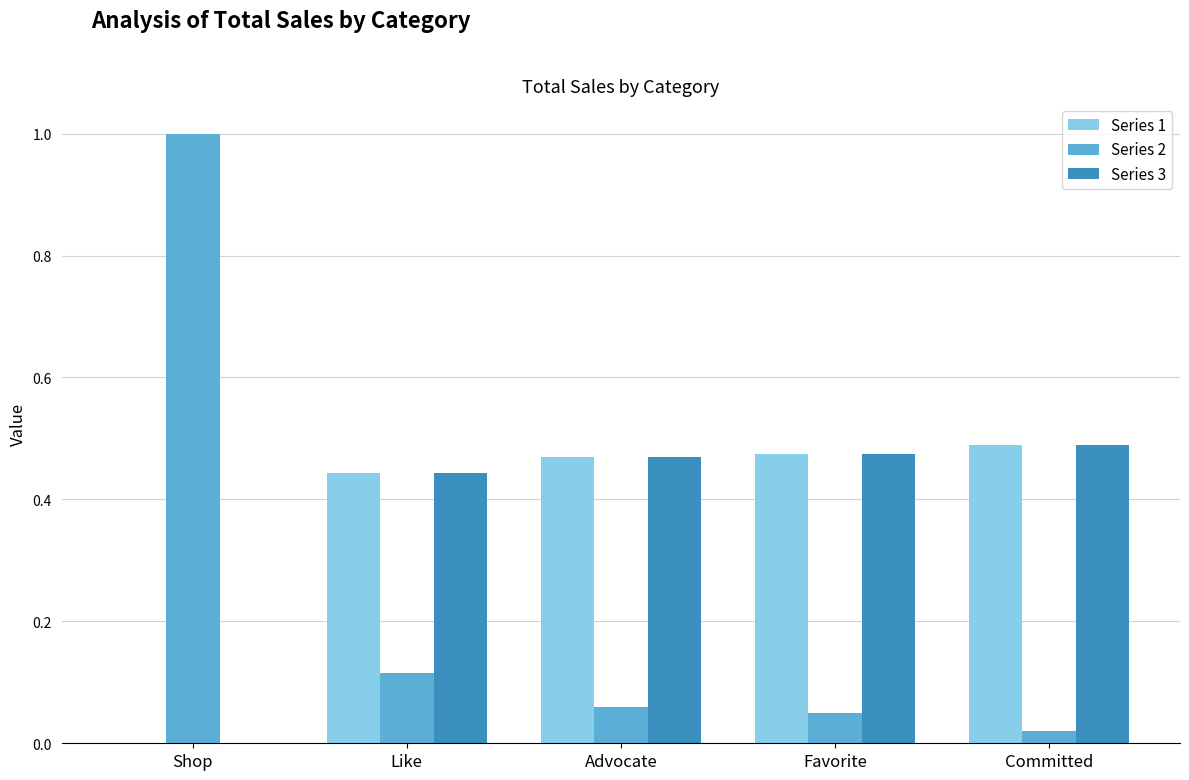

At which label is Series 1 closest to 0?

Shop